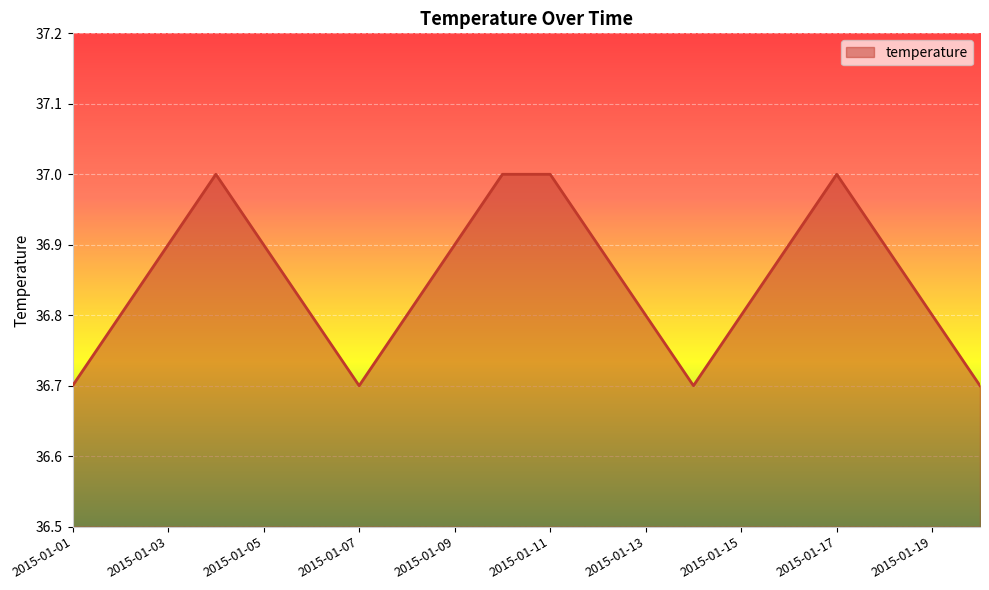

What is the minimum value shown in the chart?

36.7